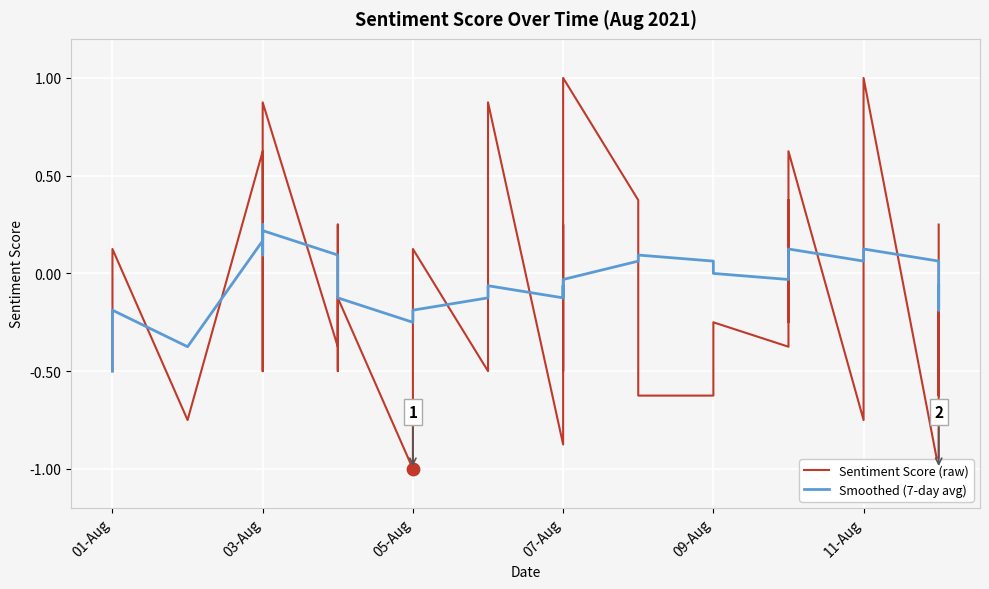

Is the value of Smoothed (7-day avg) at 05-Aug greater than the value of Sentiment Score (raw) at 03-Aug?

No